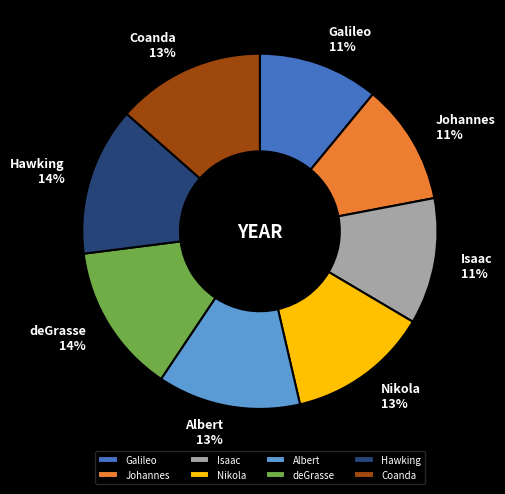

Is there any slice that represents more than half of the pie?

No